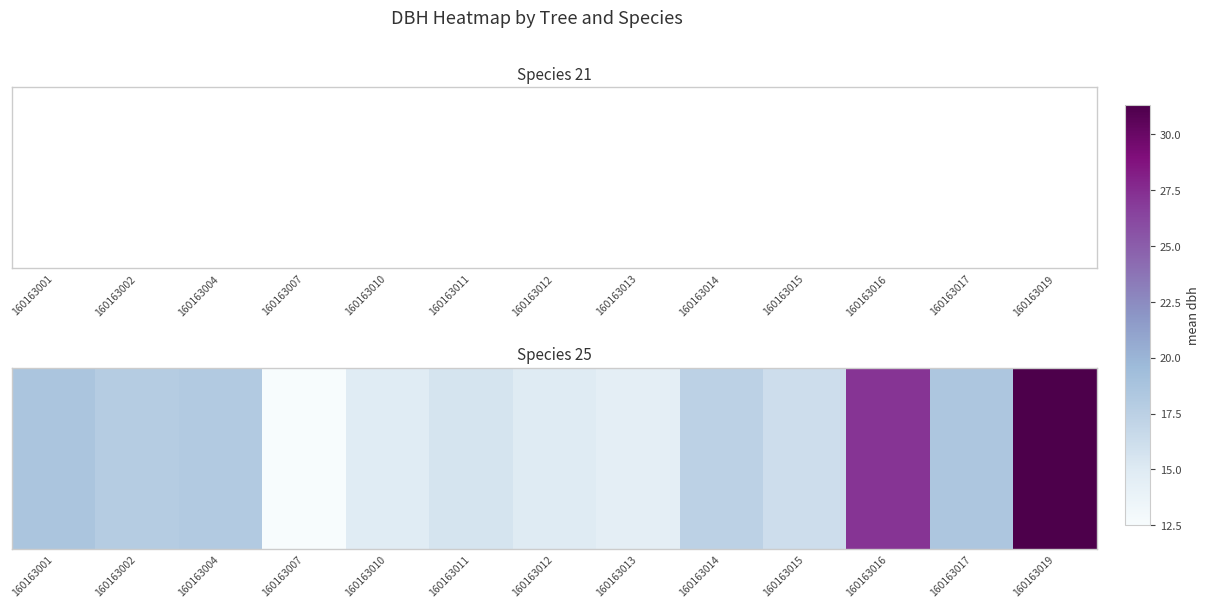

What is the approximate value at 160163016?

27.1